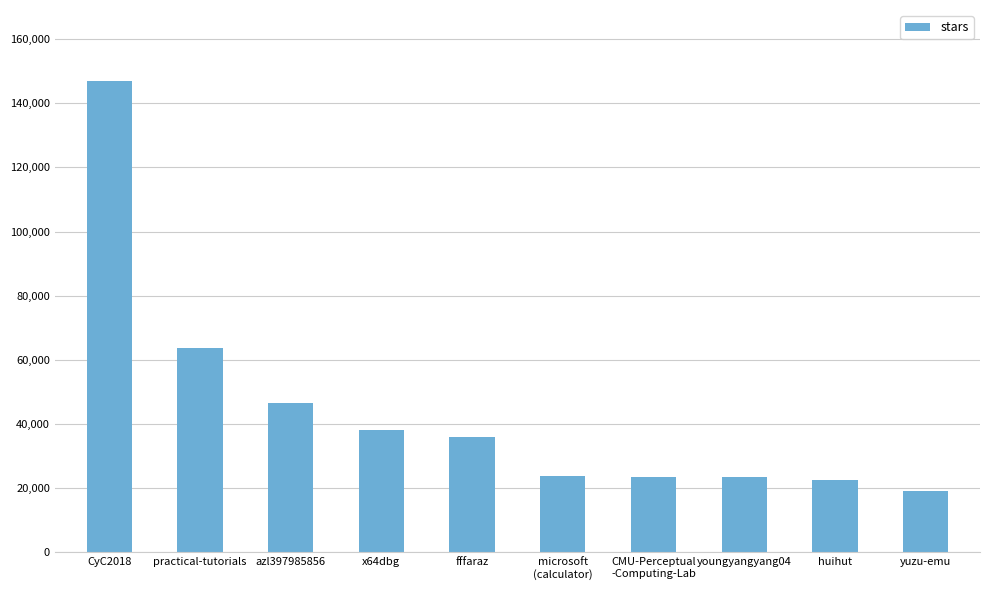

Where is the data nearest to the value 83150?

practical-tutorials